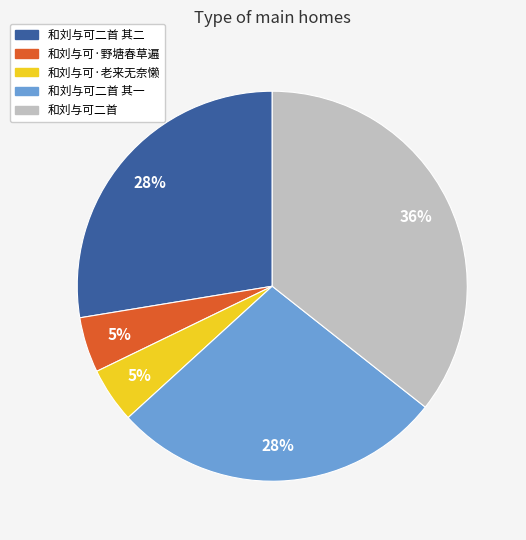

Does any single category account for the majority?

No